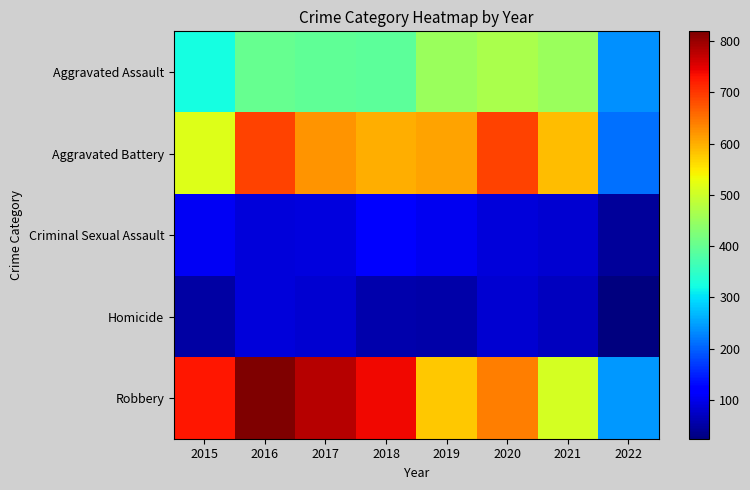

Which series has the widest spread of values?

Robbery